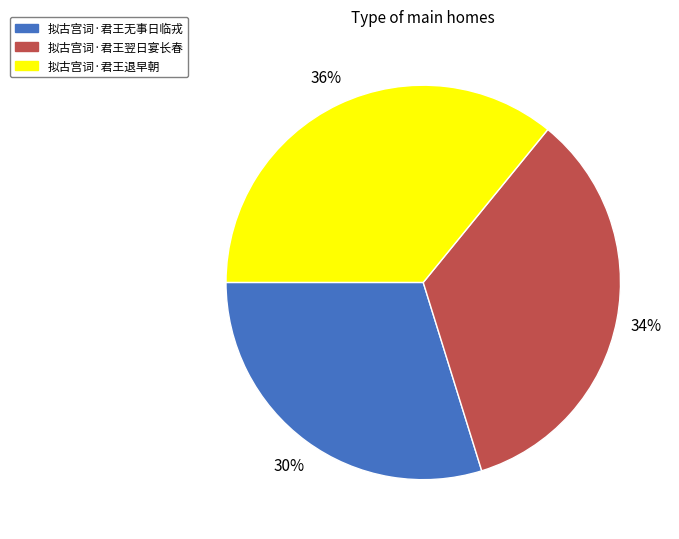

To the nearest percent, what portion does 拟古宫词·君王退早朝 represent?

36%